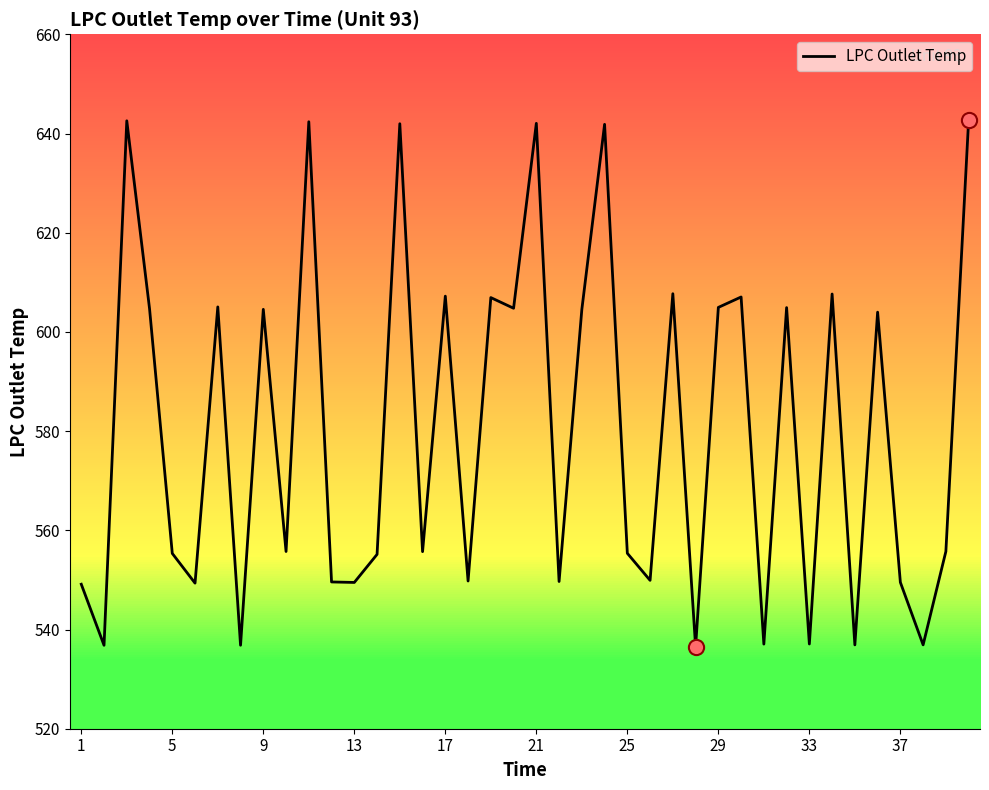

What is the minimum value for LPC Outlet Temp?

536.5